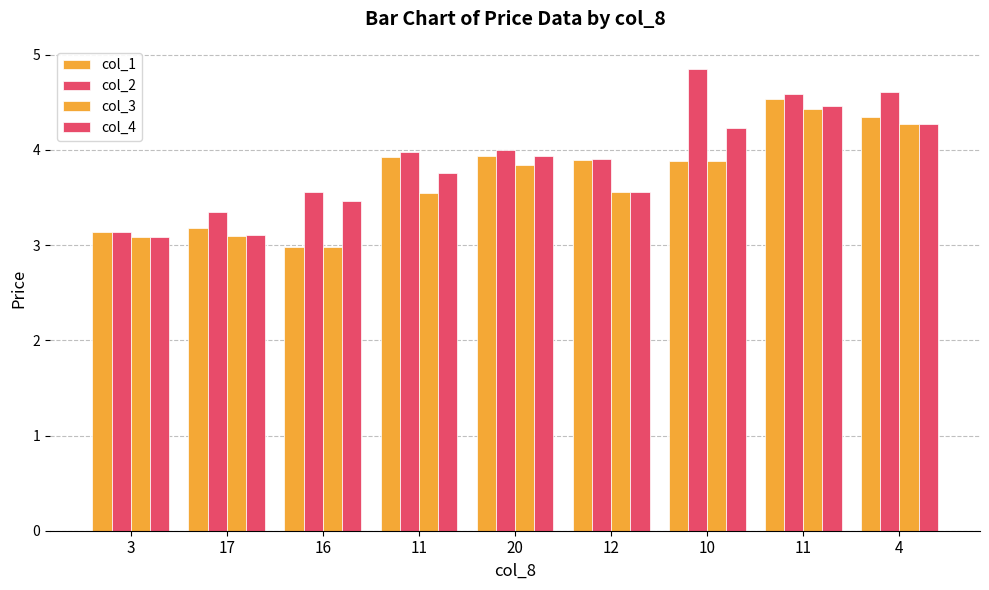

Reading right to left, list all the values displayed in this chart.

col_1: 4=4.3	11=4.5	10=3.9	12=3.9	20=3.9	11=3.9	16=3.0	17=3.2	3=3.1
col_2: 4=4.6	11=4.6	10=4.8	12=3.9	20=4.0	11=4.0	16=3.6	17=3.4	3=3.1
col_3: 4=4.3	11=4.4	10=3.9	12=3.6	20=3.8	11=3.5	16=3.0	17=3.1	3=3.1
col_4: 4=4.3	11=4.5	10=4.2	12=3.6	20=3.9	11=3.8	16=3.5	17=3.1	3=3.1